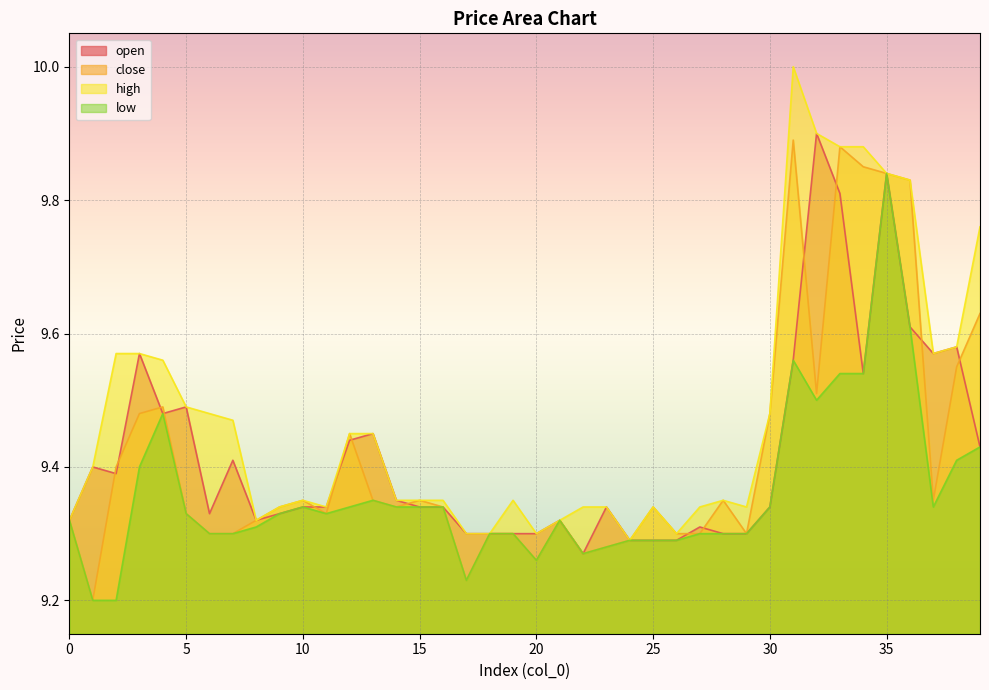

What is the difference between the open values at 34 and 32?

0.4